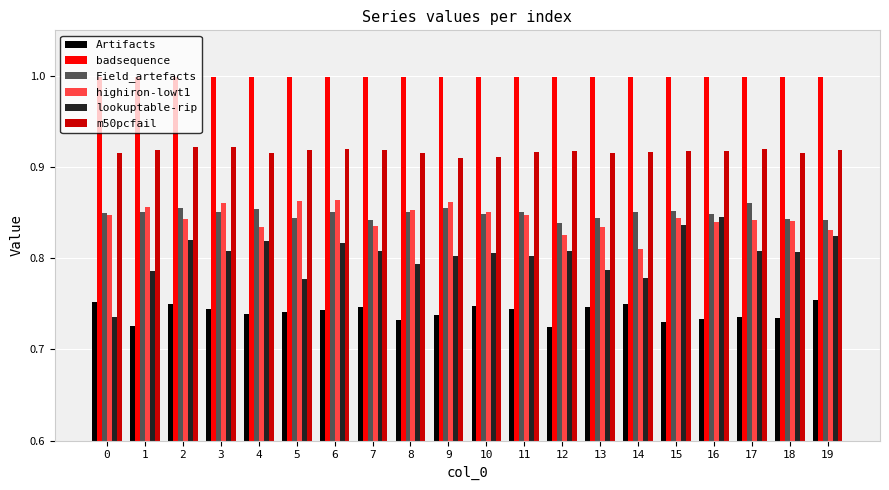

The Artifacts series shows 1.2 at 11. True or false?

False